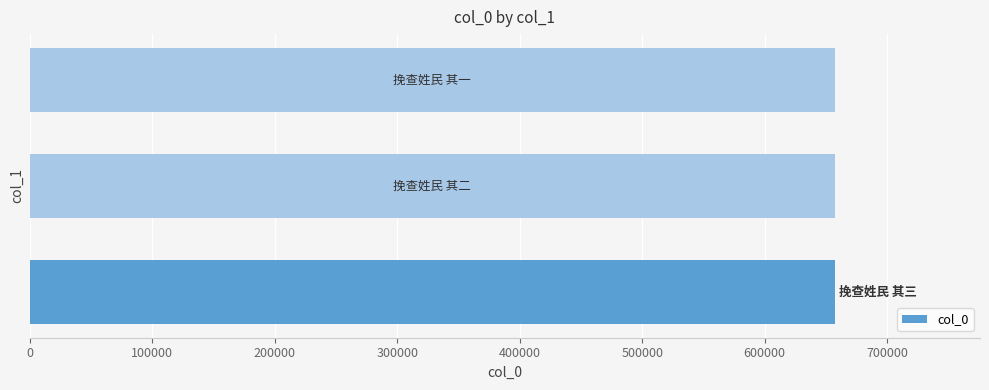

What is the greatest value displayed?

657358